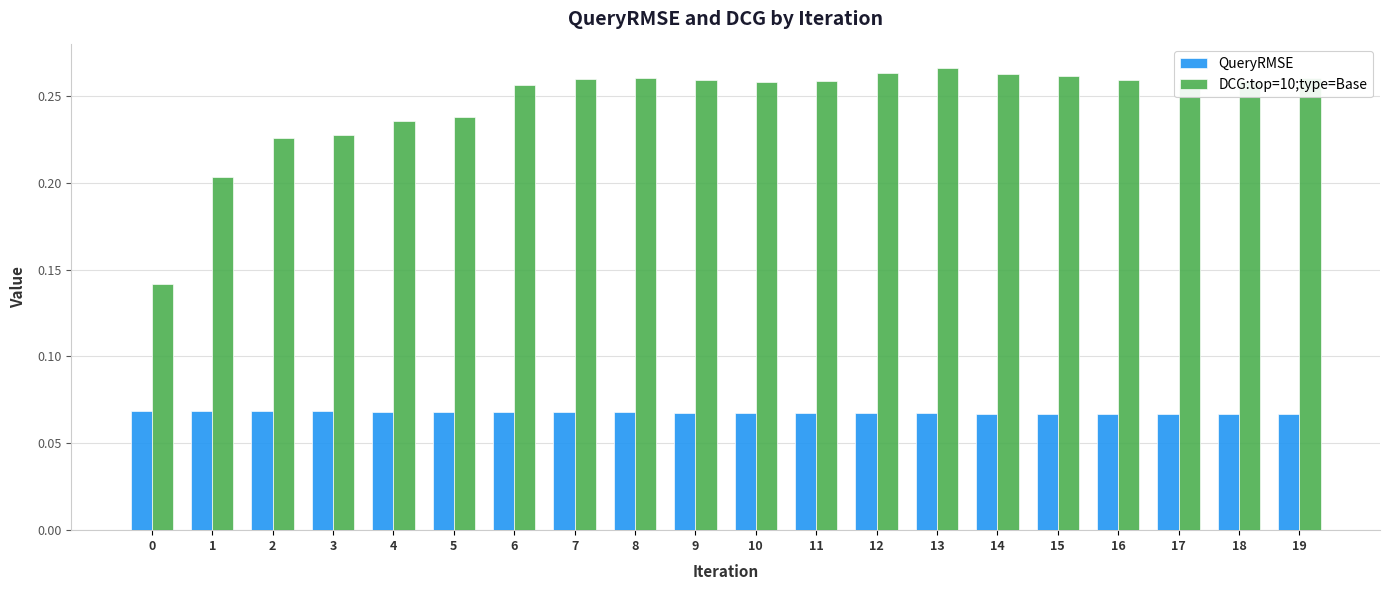

Rank the series at 3 from highest to lowest value.

DCG:top=10;type=Base, QueryRMSE